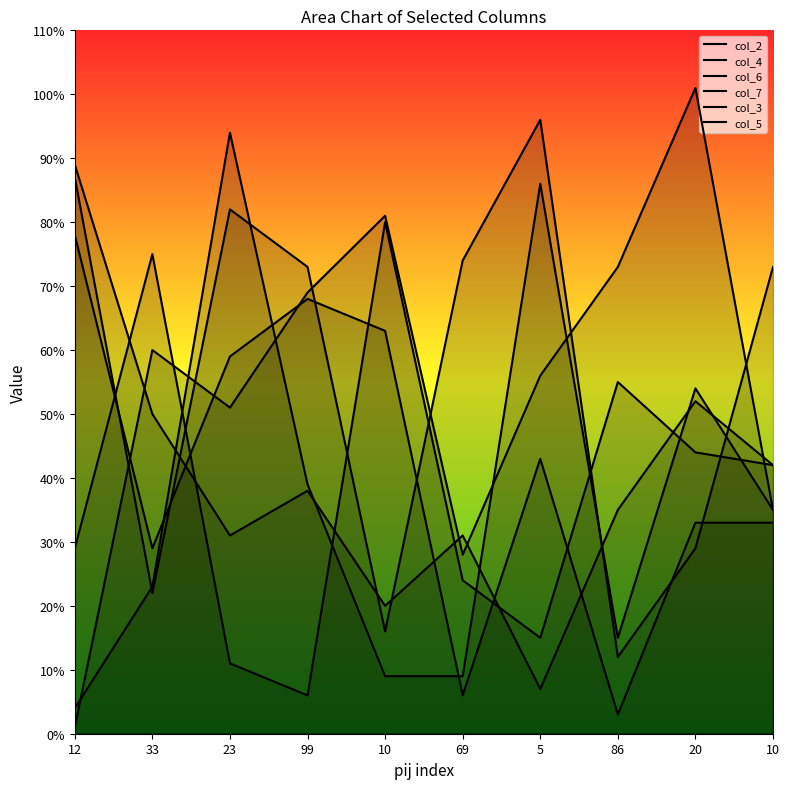

List the series in order of their peak value, highest first.

col_2, col_6, col_7, col_5, col_4, col_3